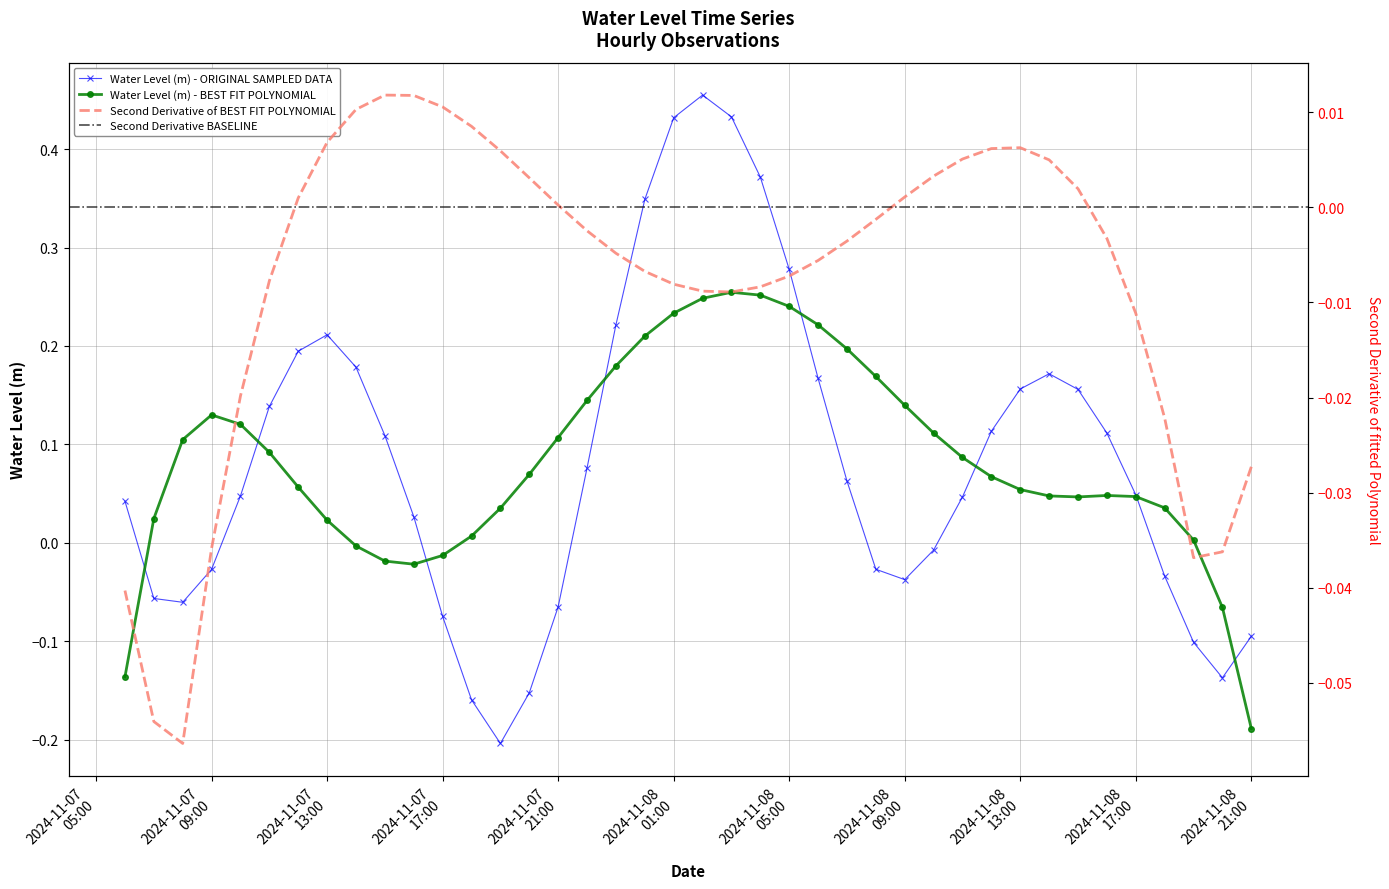

How many points are higher than both their immediate neighbors (excluding endpoints)?

3